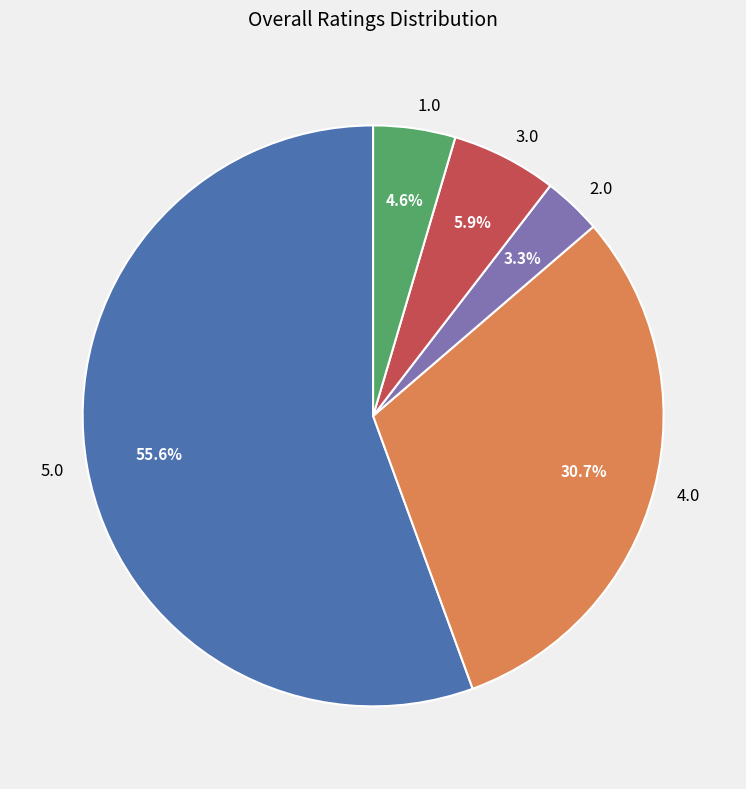

What is the majority slice?

5.0